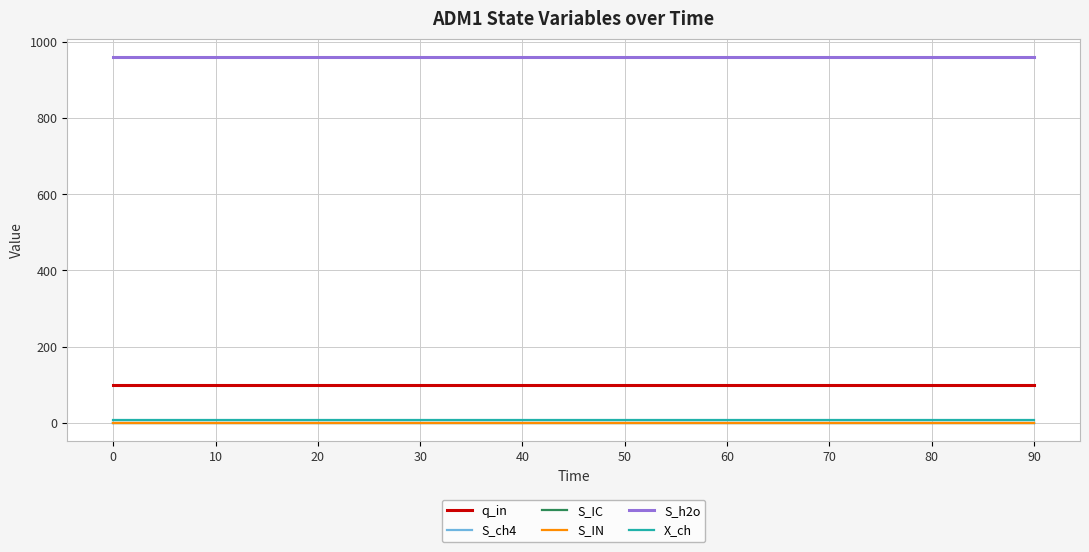

Is this an area chart (filled region under the line)?

No